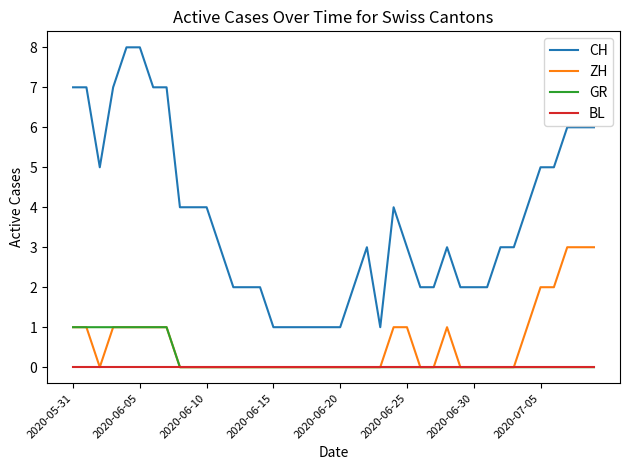

Which series has the largest total across all categories?

CH